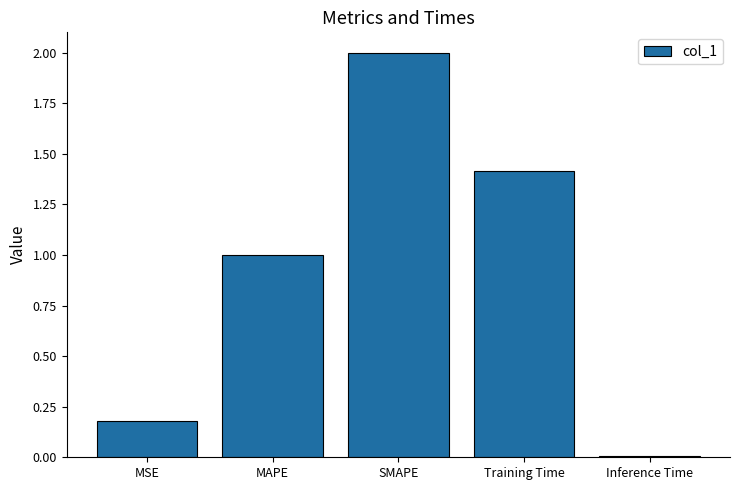

What is the average value?

0.9